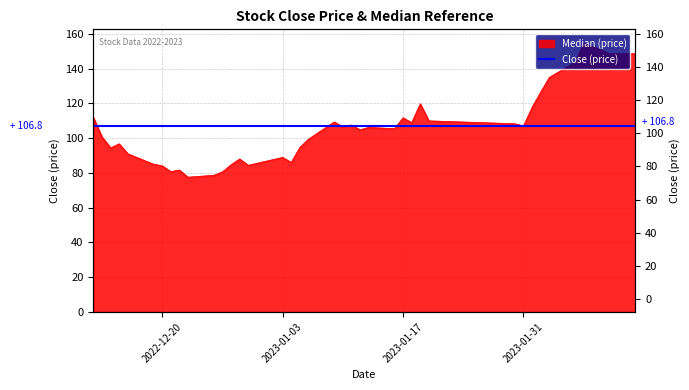

How many lines are shown in the chart?

1